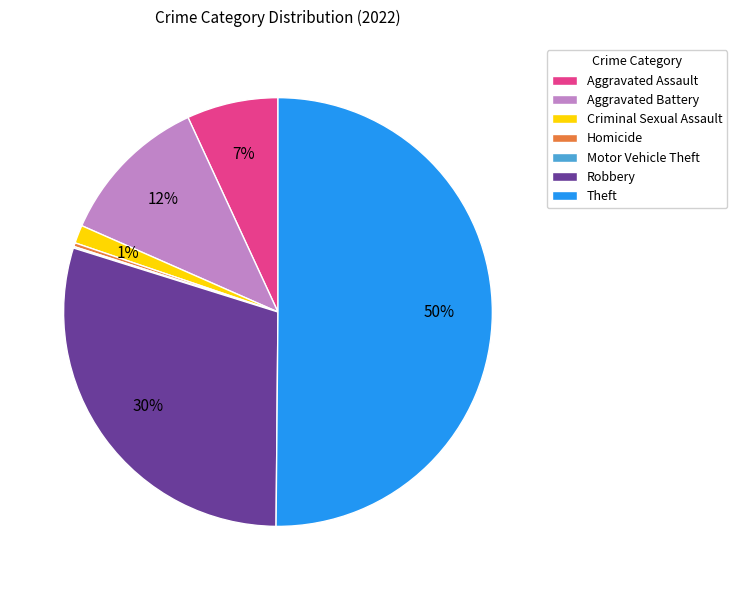

Is it true that Aggravated Assault is 7% of the pie?

True